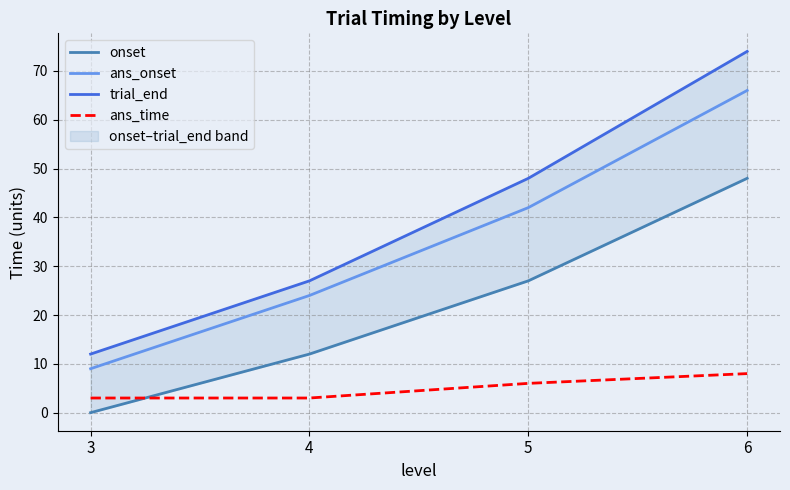

The trial_end series shows 15 at 4. True or false?

False